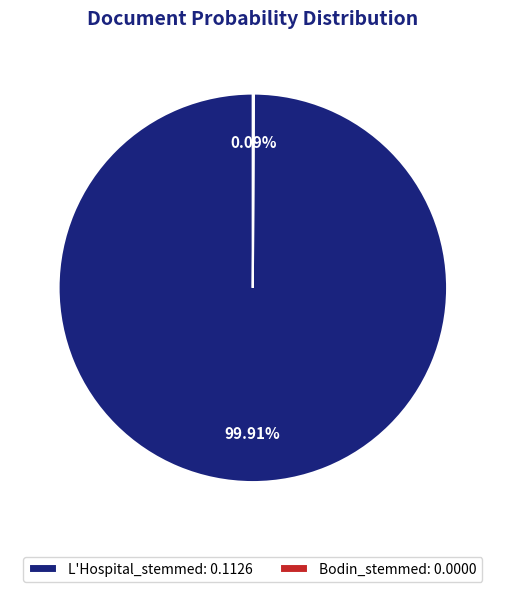

Does any single category account for the majority?

Yes